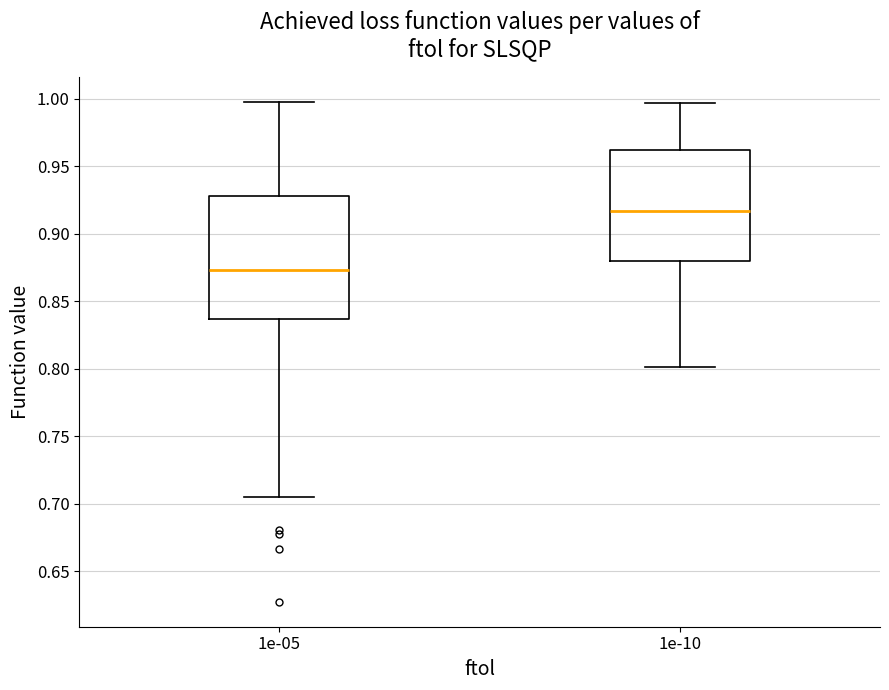

Reading left to right, read every box against the y-axis: the position of its median line, the range the box covers, and the ends of its whiskers. The values are not printed on the chart, so give them approximately, as read against the axis.

1e-05: median 0.875, box 0.835 to 0.930, whiskers 0.705 to 0.995
1e-10: median 0.915, box 0.880 to 0.960, whiskers 0.800 to 0.995